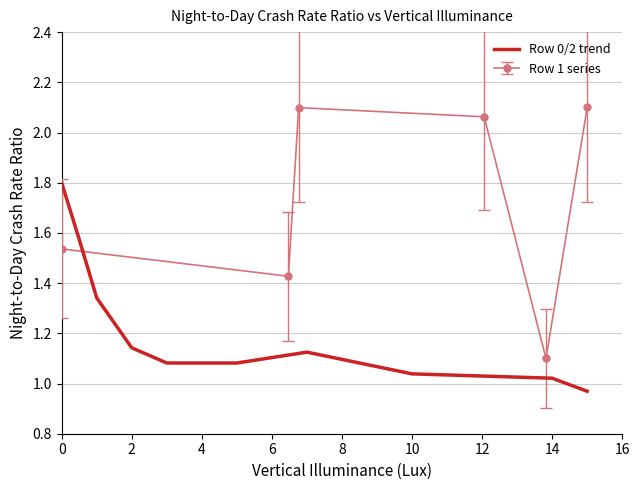

Is it true that Row 0/2 trend equals 0.8 at 2?

False